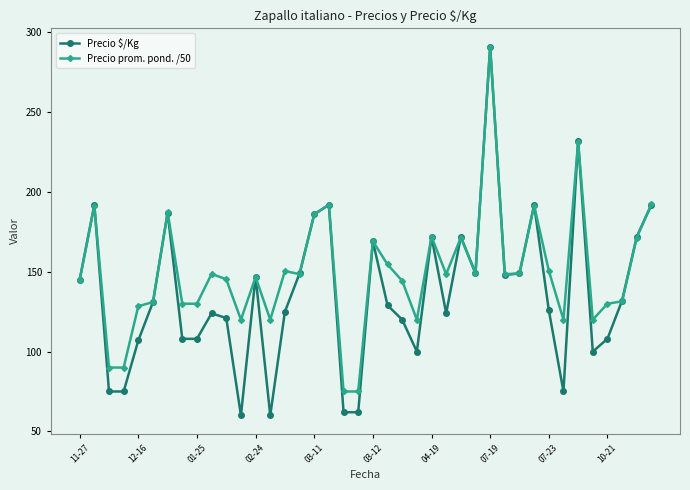

What is the minimum value for Precio $/Kg?

60.0